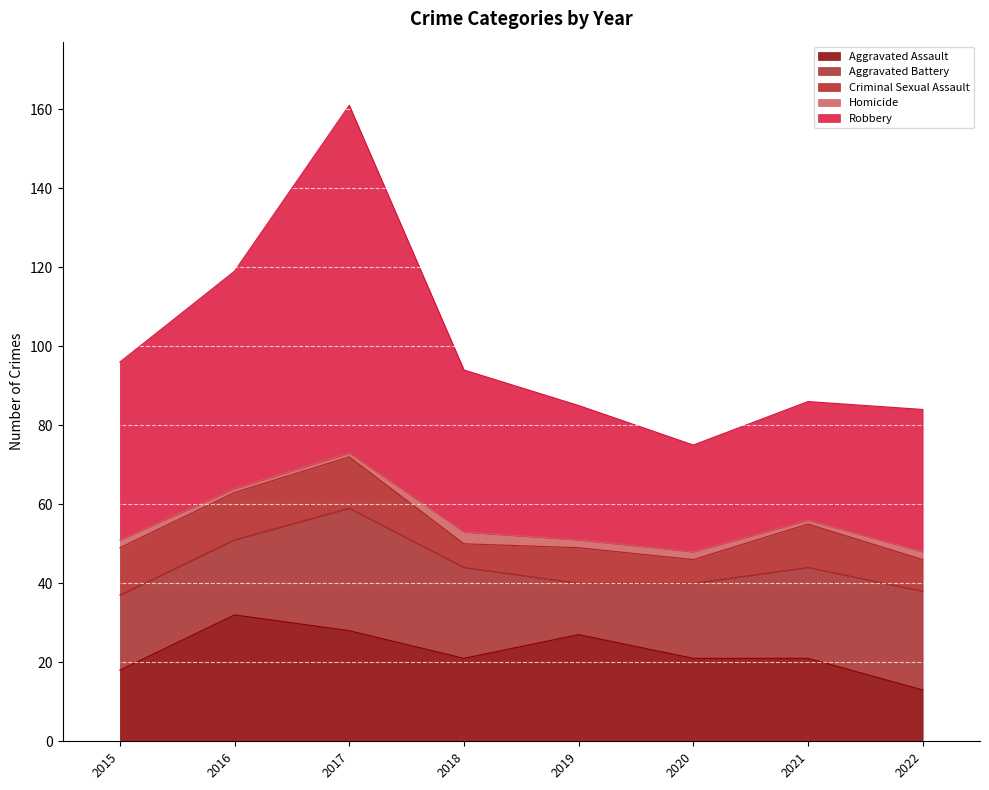

In Robbery, how many points are lower than both neighbors (excluding endpoints)?

1